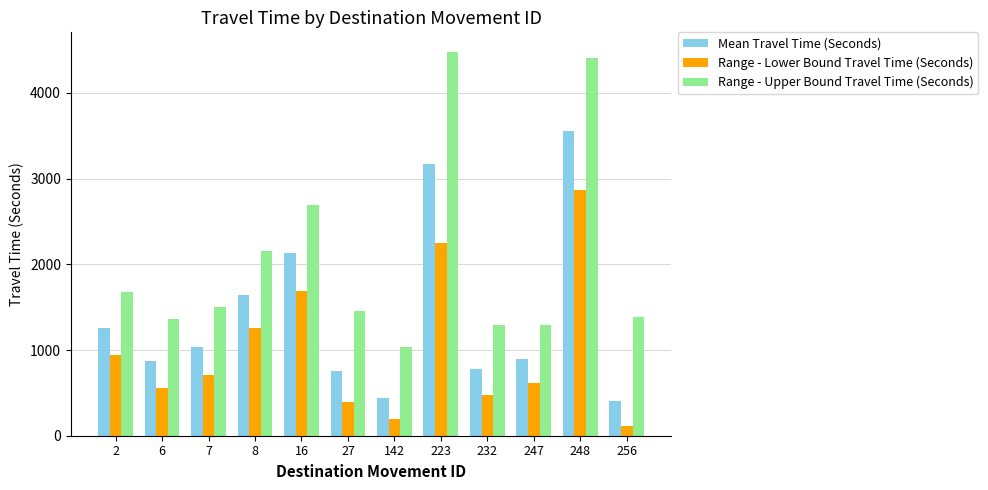

What is the smallest value displayed?

116